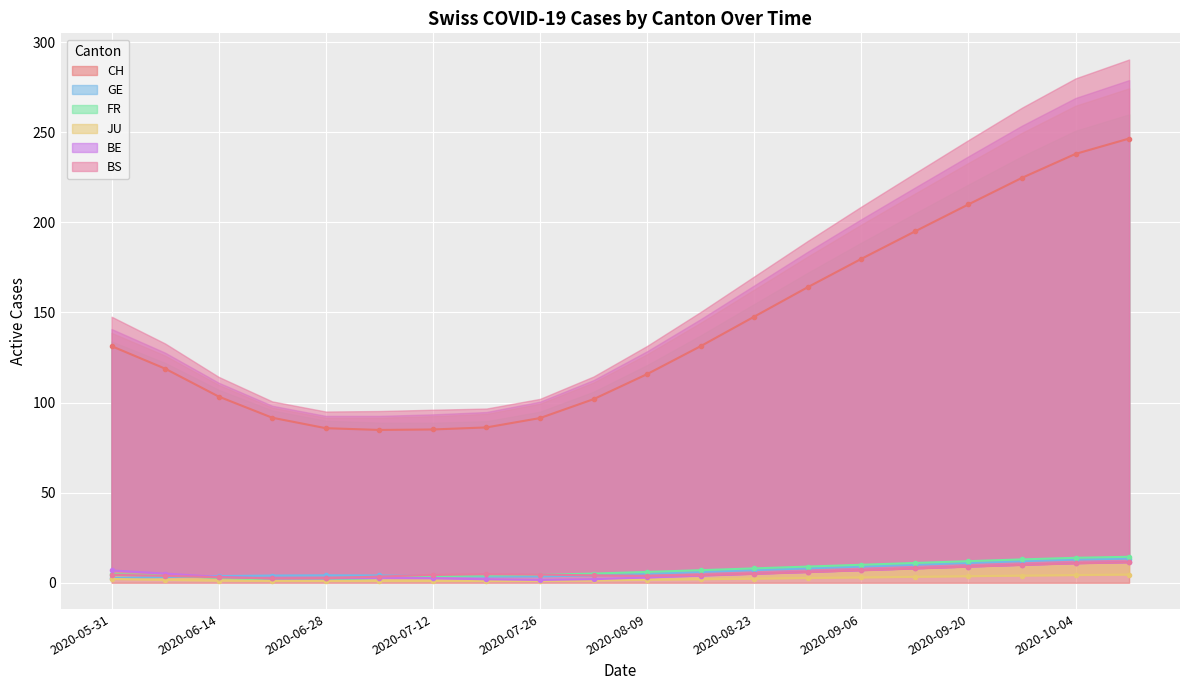

True or false: FR has more than 2 points higher than both neighbors.

False